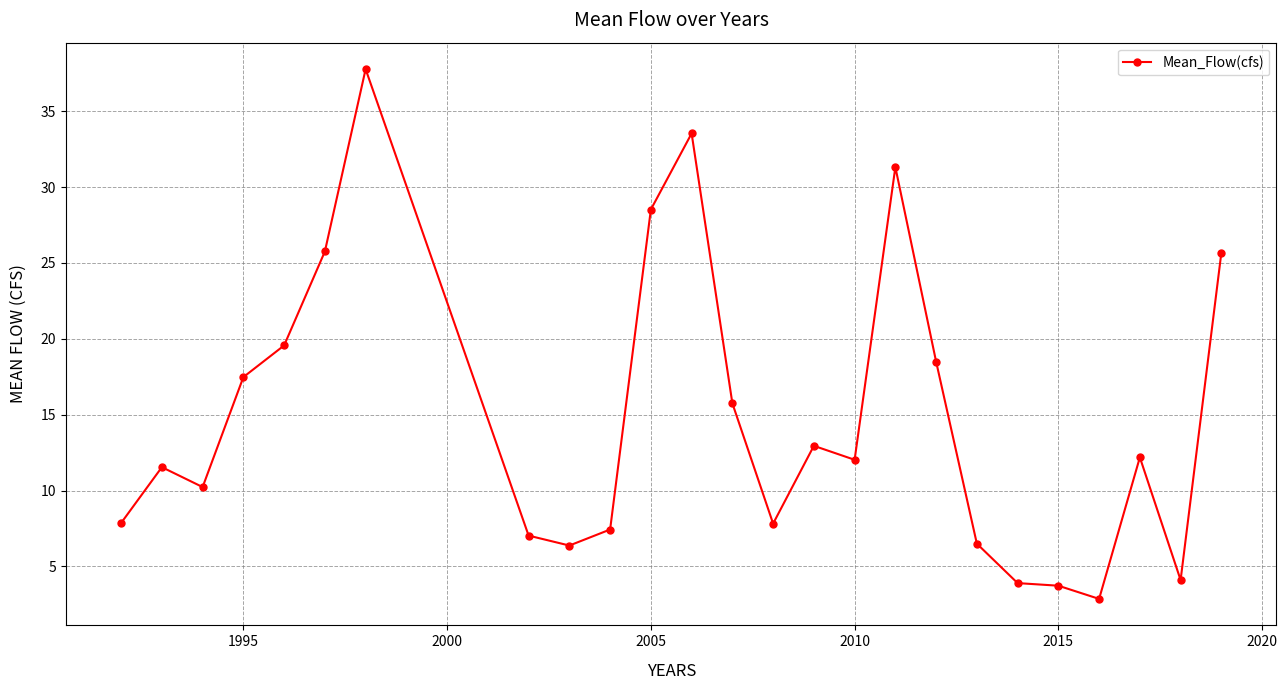

What is the smallest value displayed?

2.9